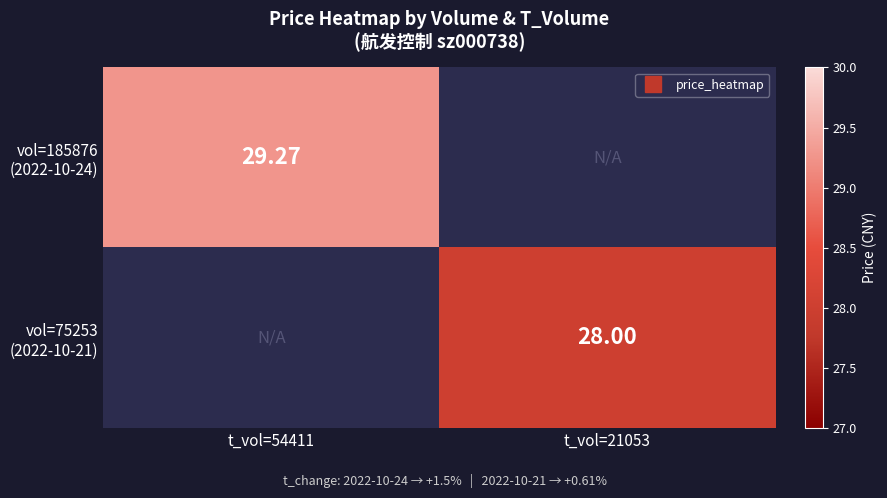

Count the number of categories in the chart.

2